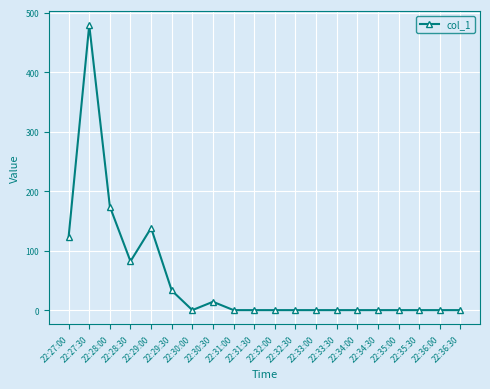

How many series are shown in this chart?

1